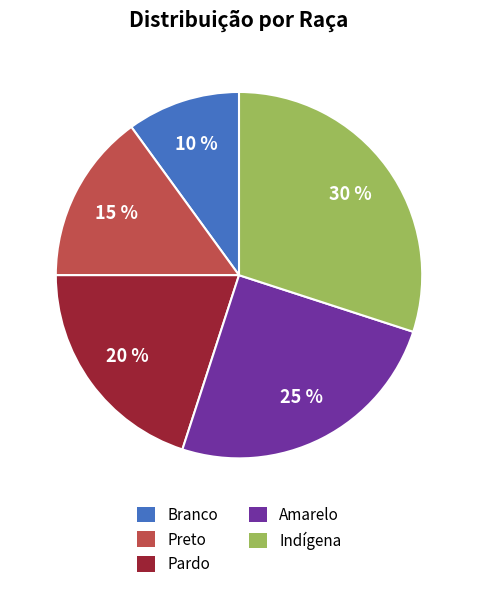

Approximately how many times larger is the value at Indígena compared to Preto?

2.0